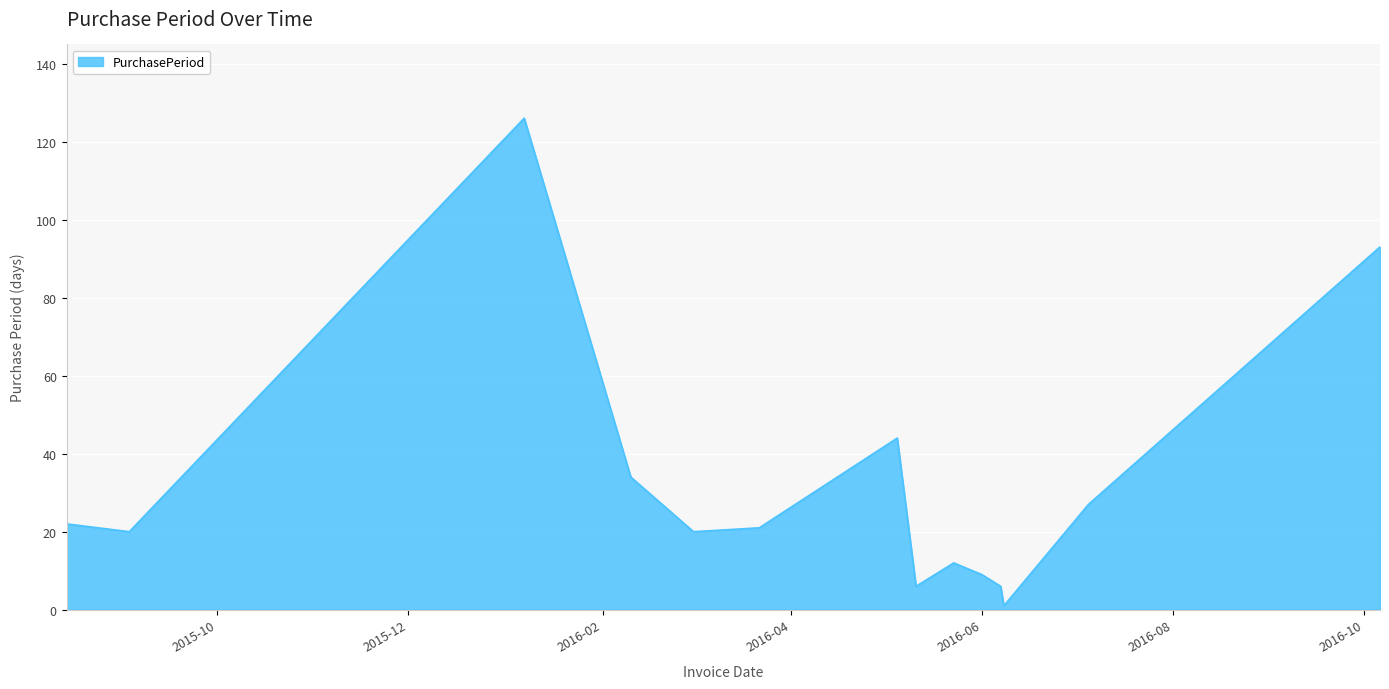

What is the maximum value shown in the chart?

126